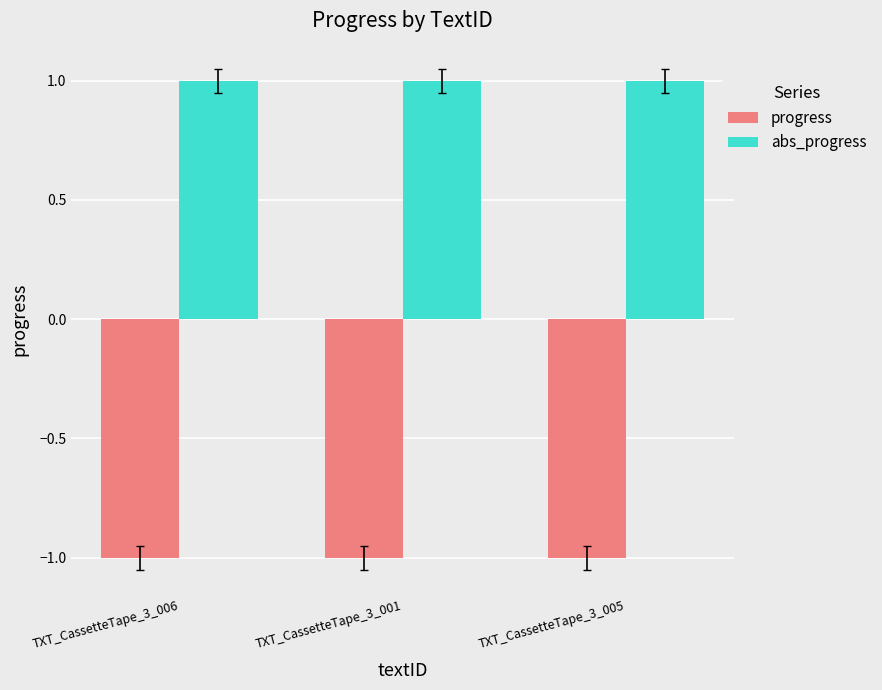

What is the greatest value displayed?

1